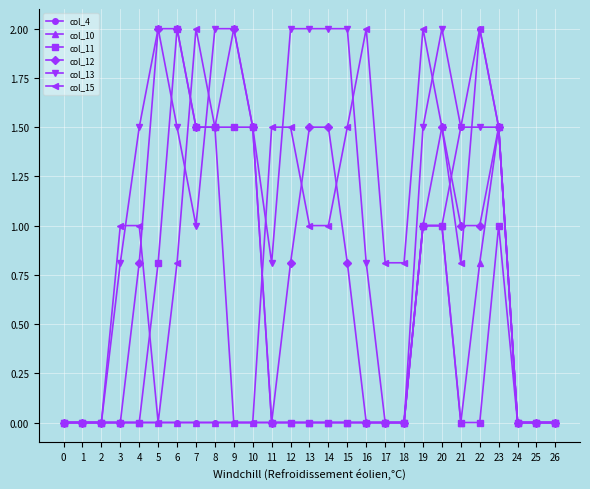

Does the chart display data point markers on the line(s)?

Yes